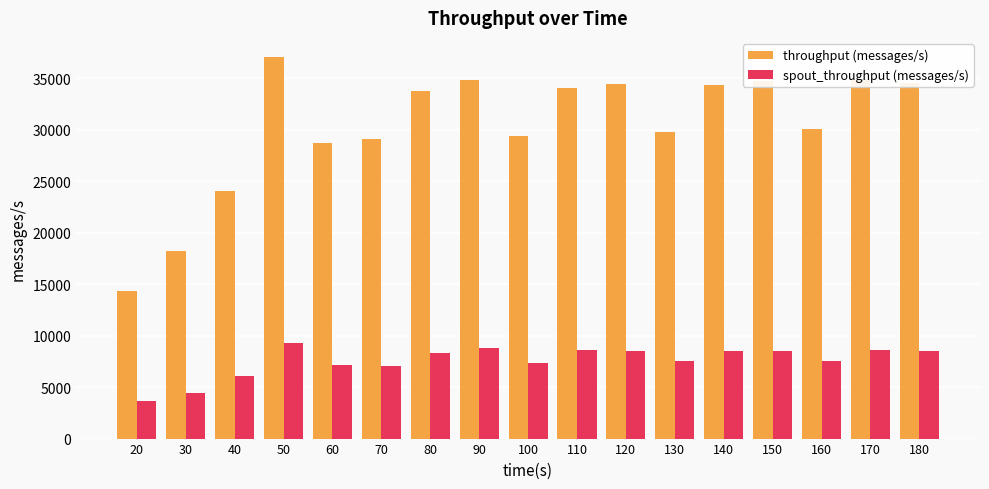

True or false: throughput (messages/s) has a value of 21036 at 90.

False